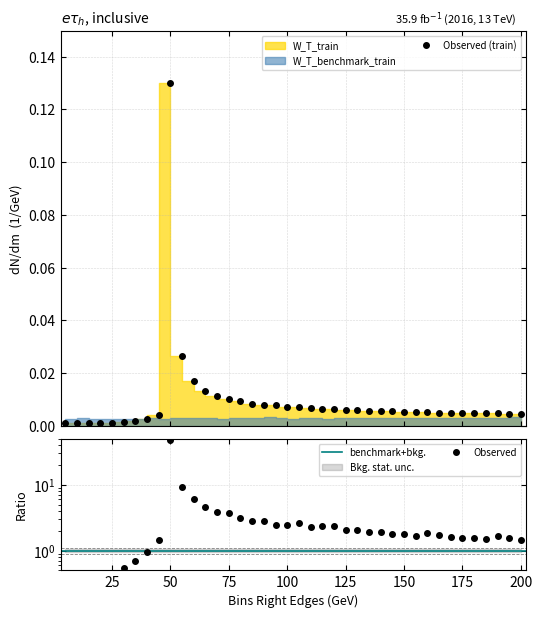

Reading right to left, transcribe all the data shown in this chart.

0.0	0.0	0.0	0.0	0.0	0.0	0.0	0.0	0.0	0.0	0.0	0.0	0.0	0.0	0.0	0.0	0.0	0.0	0.0	0.0	0.0	0.0	0.0	0.0	0.0	0.0	0.0	0.0	0.0	0.0	0.1	0.0	0.0	0.0	0.0	0.0	0.0	0.0	0.0	0.0